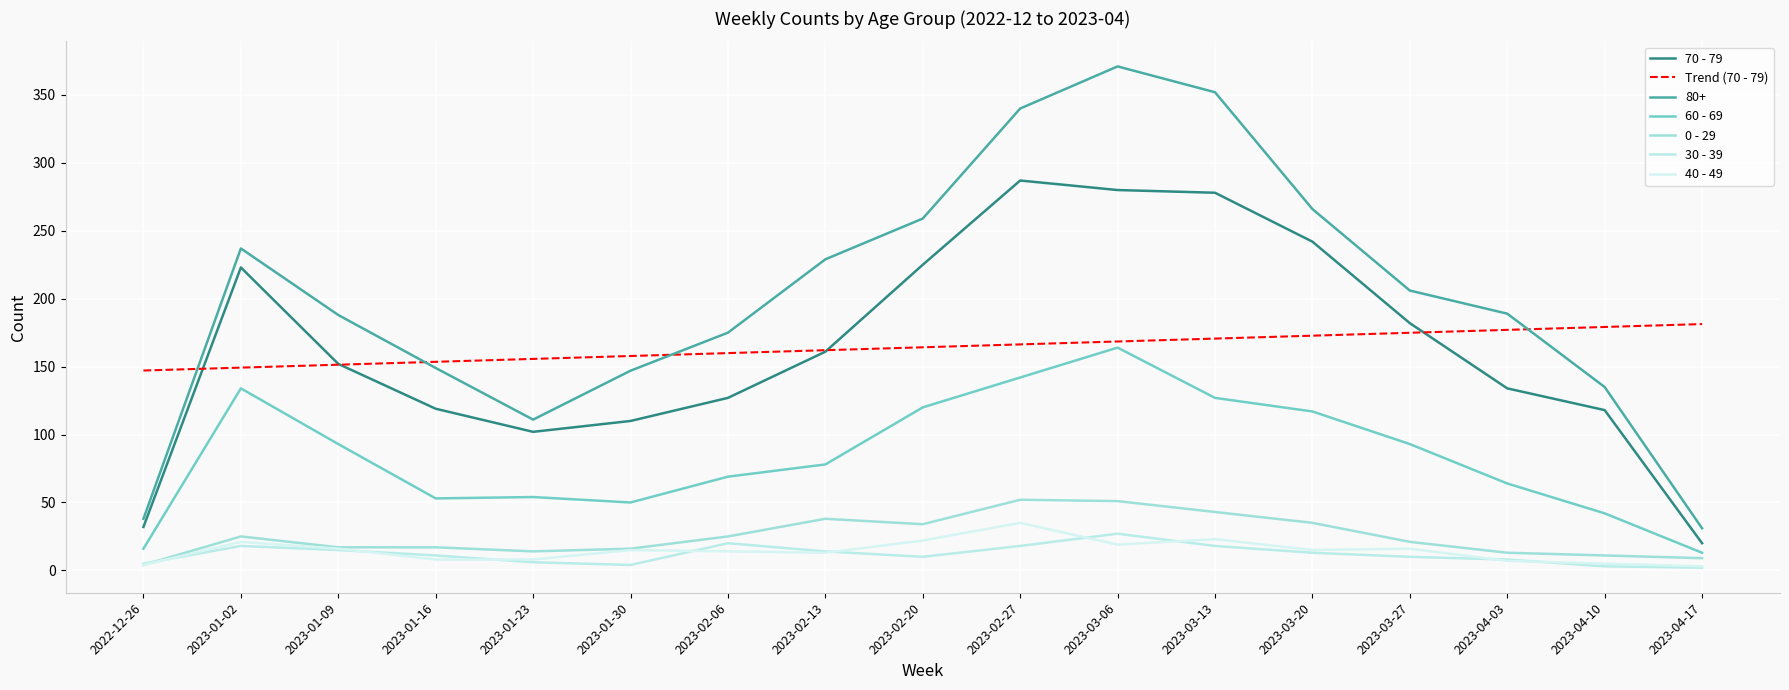

What is the label of the 14th point from the right?

2023-01-16